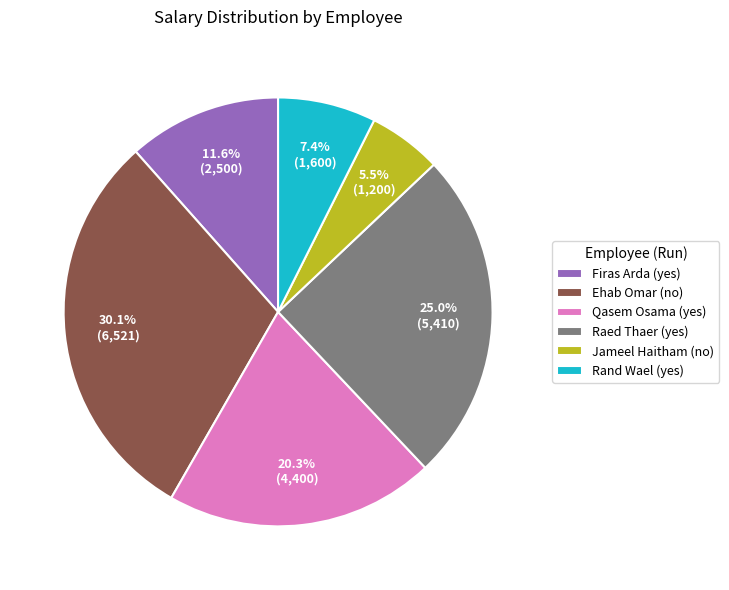

Do Rand Wael (yes) and Firas Arda (yes) together represent more than half of the pie?

No